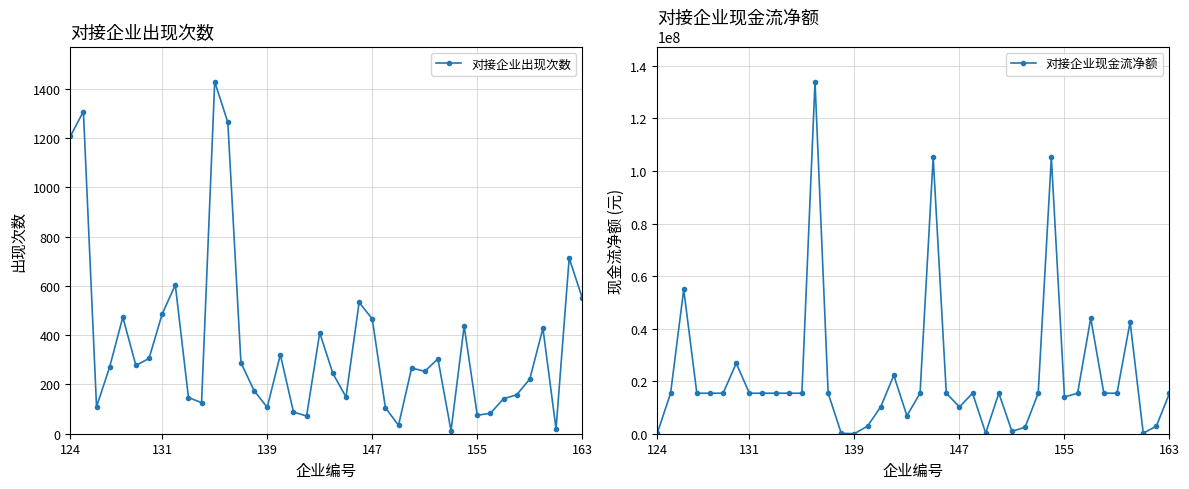

What position from the left is 25?

26